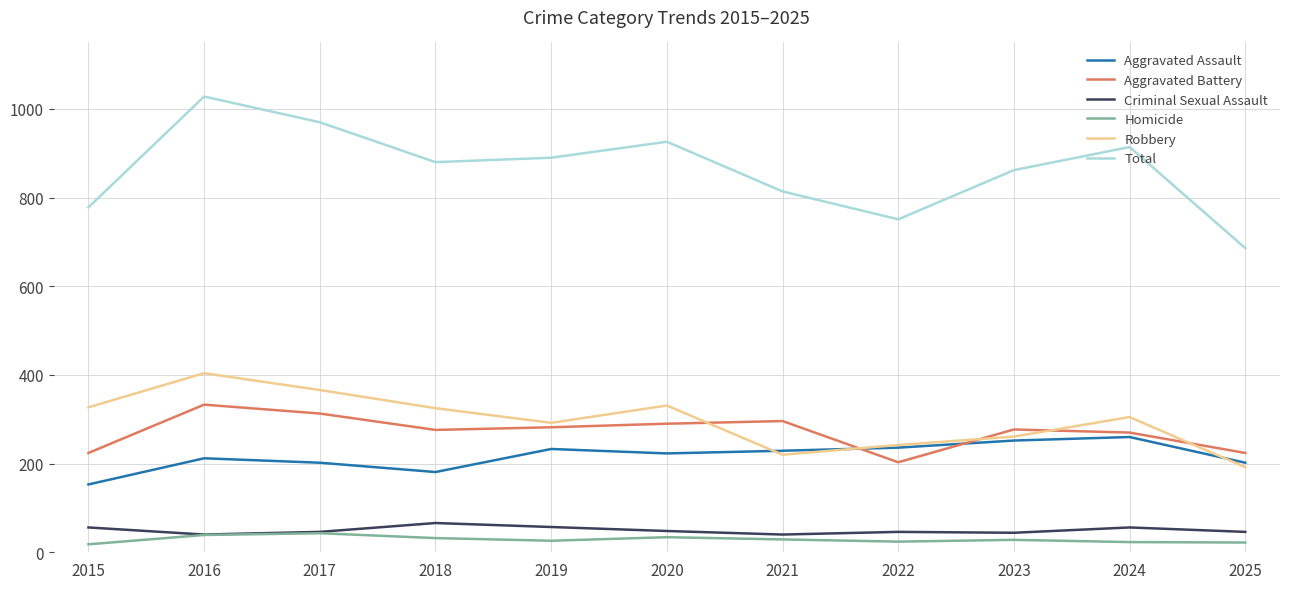

Which series has the widest spread of values?

Total